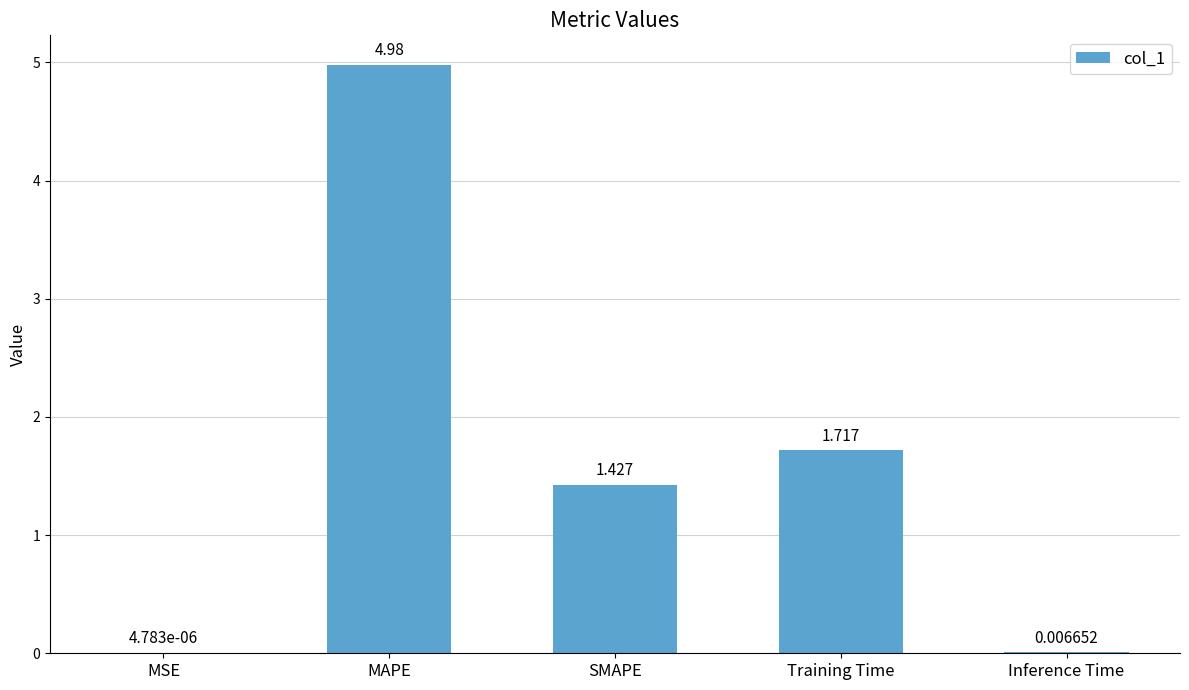

Which category has the highest value across all series?

MAPE